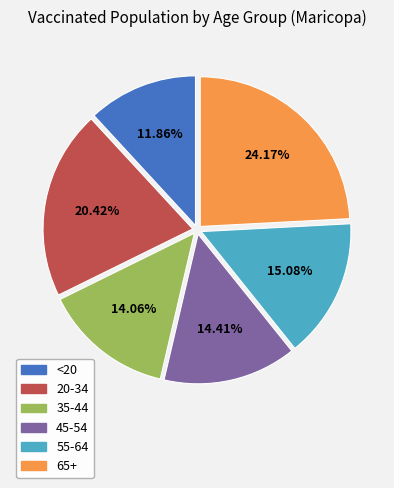

Do 65+ and 20-34 together represent more than half of the pie?

No